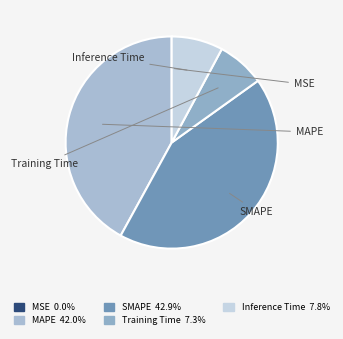

Rank the categories by value from lowest to highest.

MSE, Training Time, Inference Time, MAPE, SMAPE